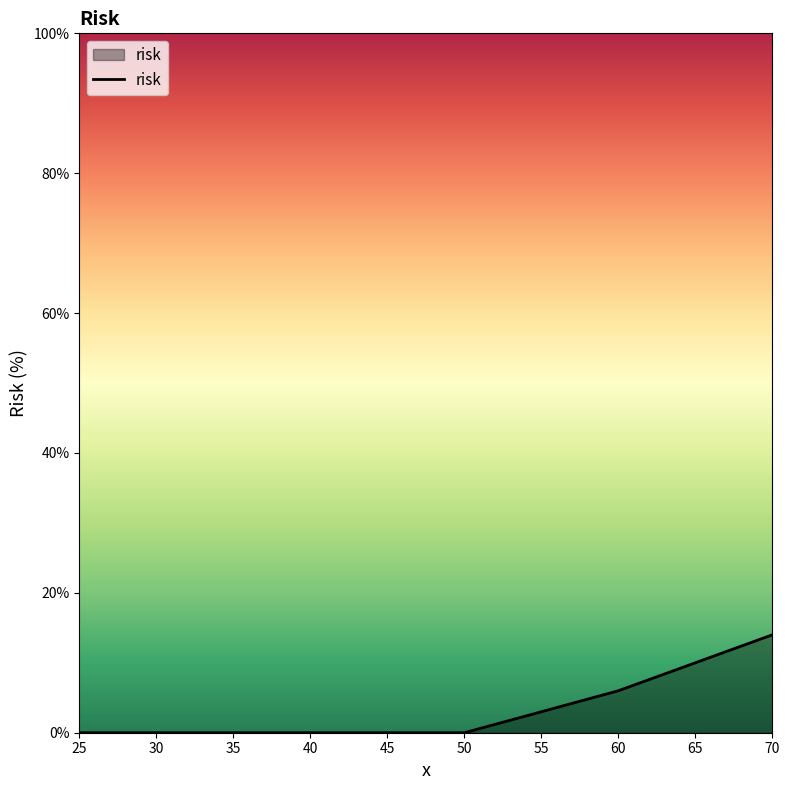

How many lines are shown in the chart?

1